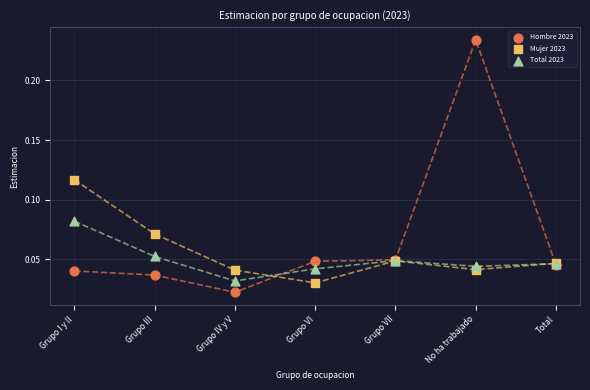

Which series contains the highest Y value?

Hombre 2023